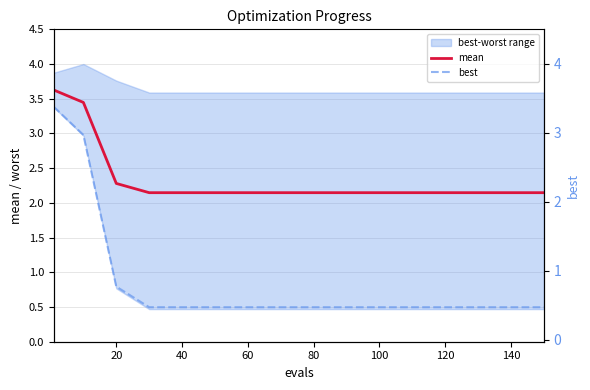

What is the sum of all best values?

13.2